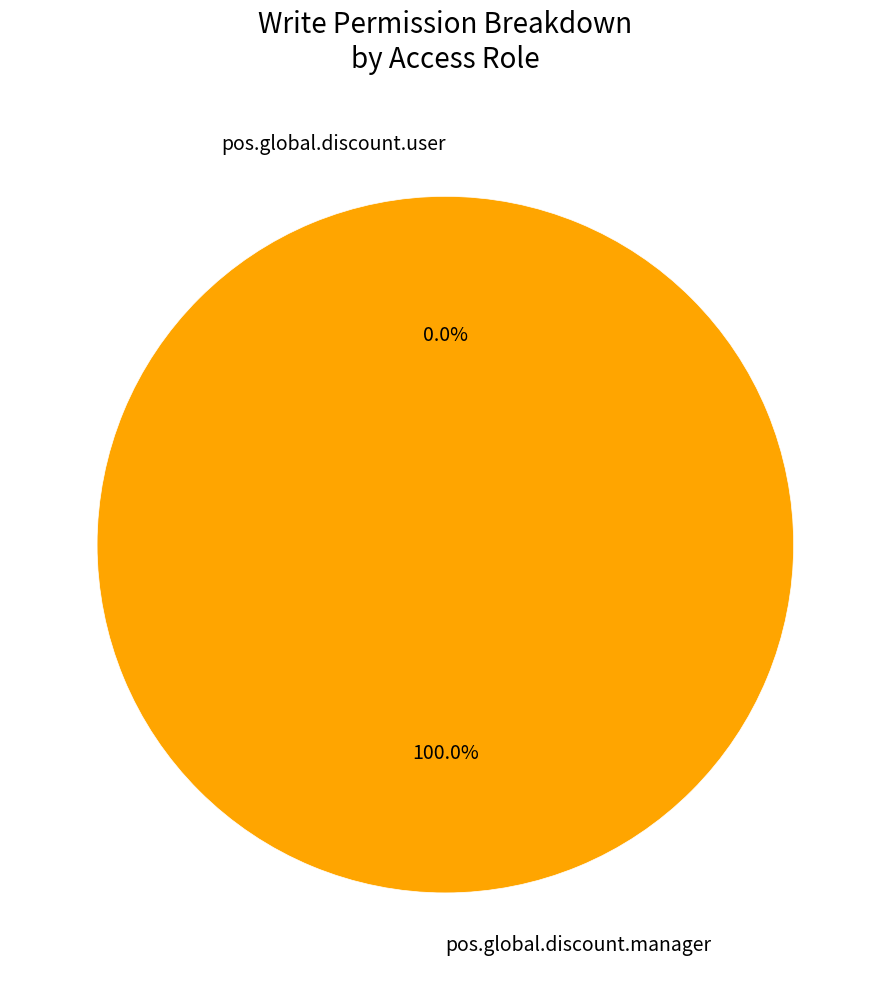

Which category has the smallest portion of the pie?

access_pos_global_discount_user